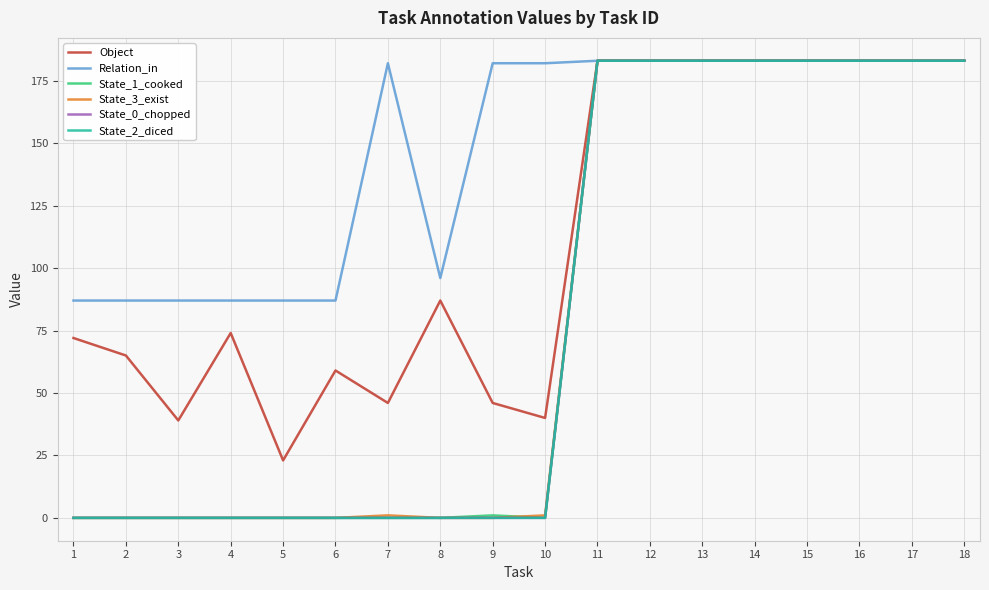

What is the difference between the Object values at 10 and 4?

34